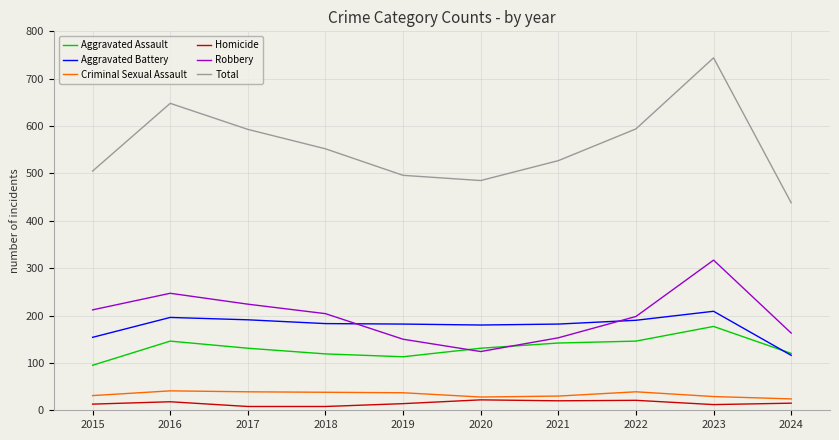

The value of Robbery at 2024 is 264. True or false?

False